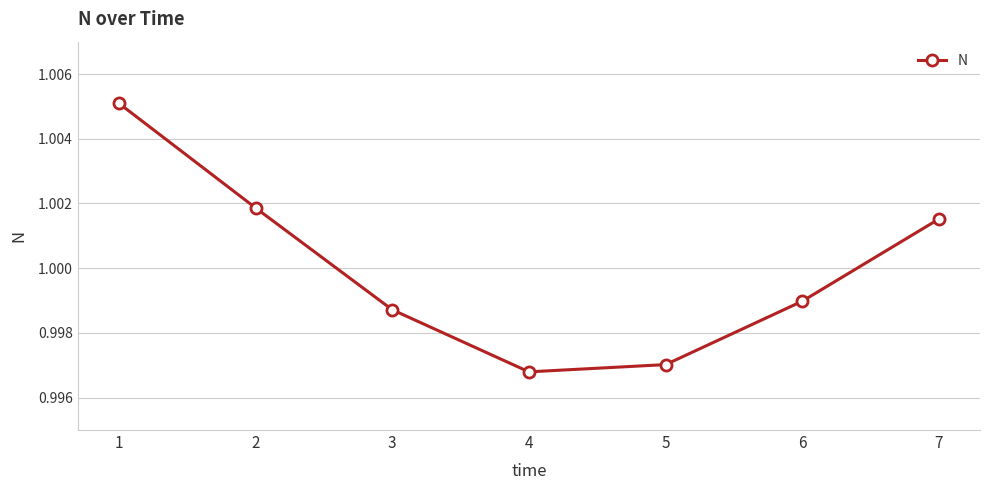

Between 3 and 7, which is larger?

7